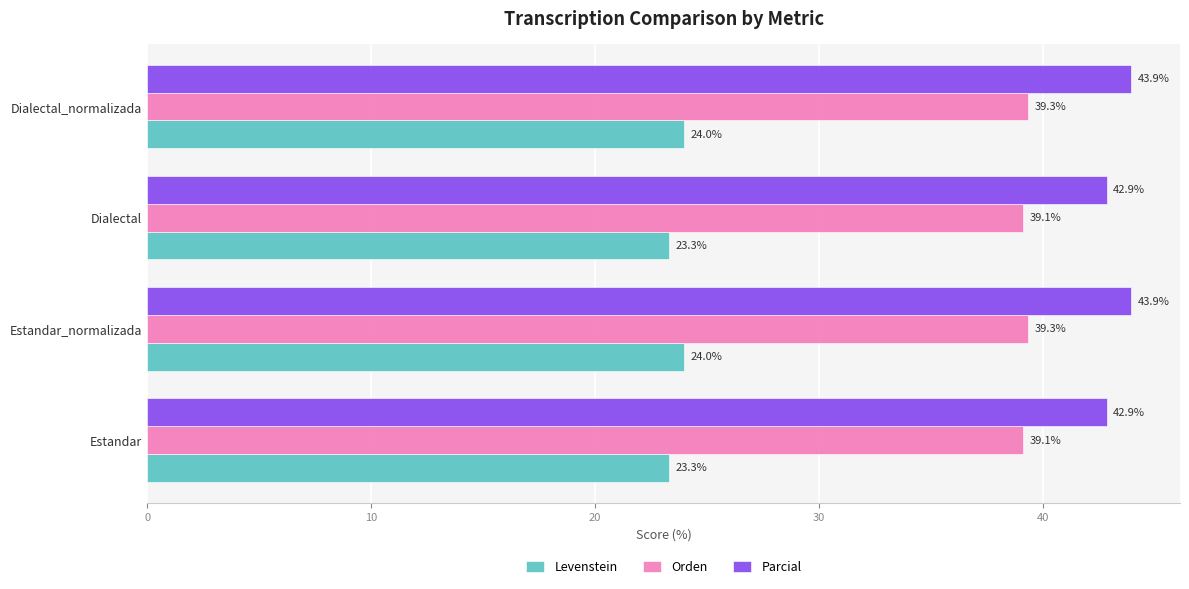

The Levenstein series shows 24.0 at Estandar_normalizada. True or false?

True